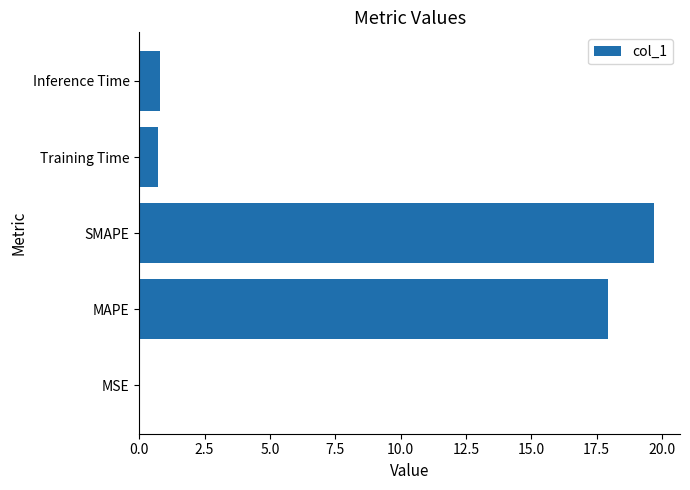

What is the sum of all values?

39.2